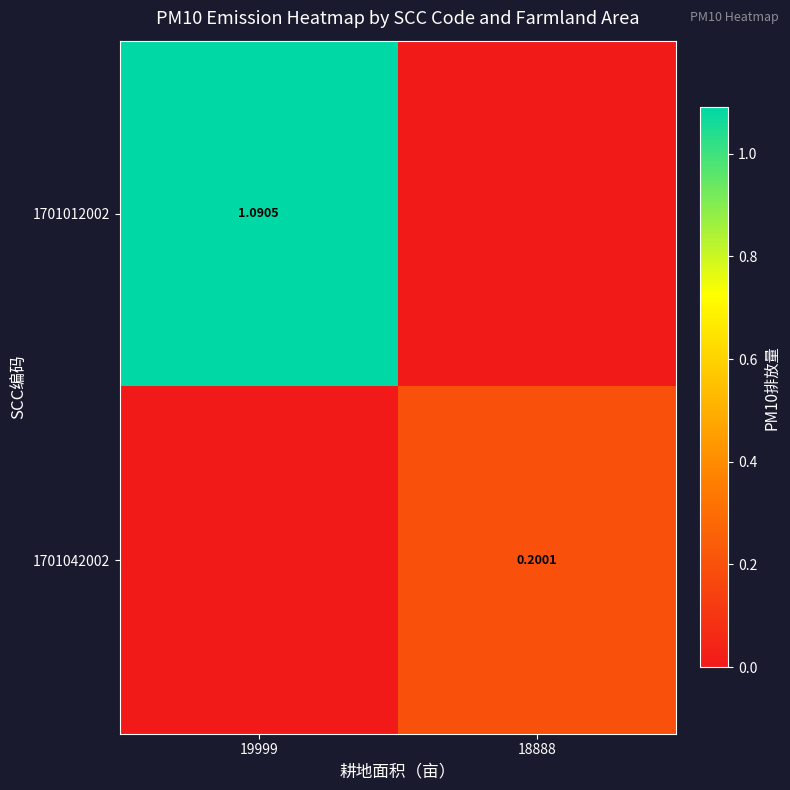

How many positive values does the 1701012002 series have?

1